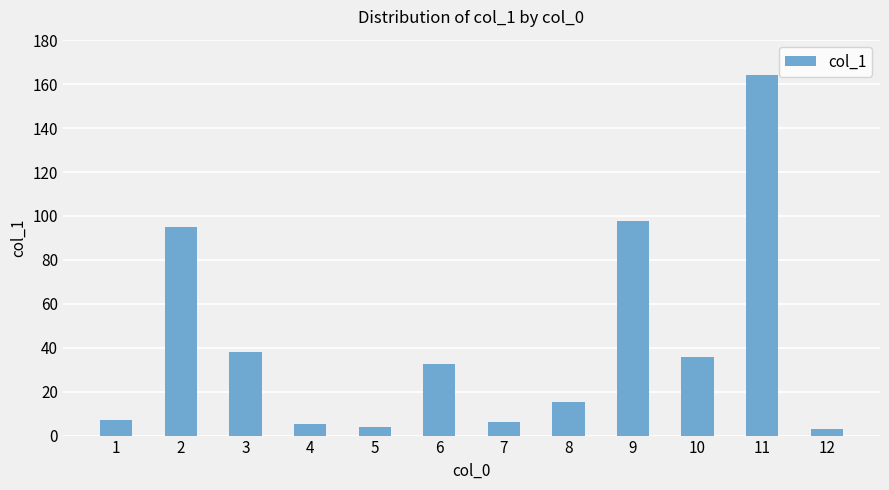

True or false: the data shows 38.1 at 3.

True